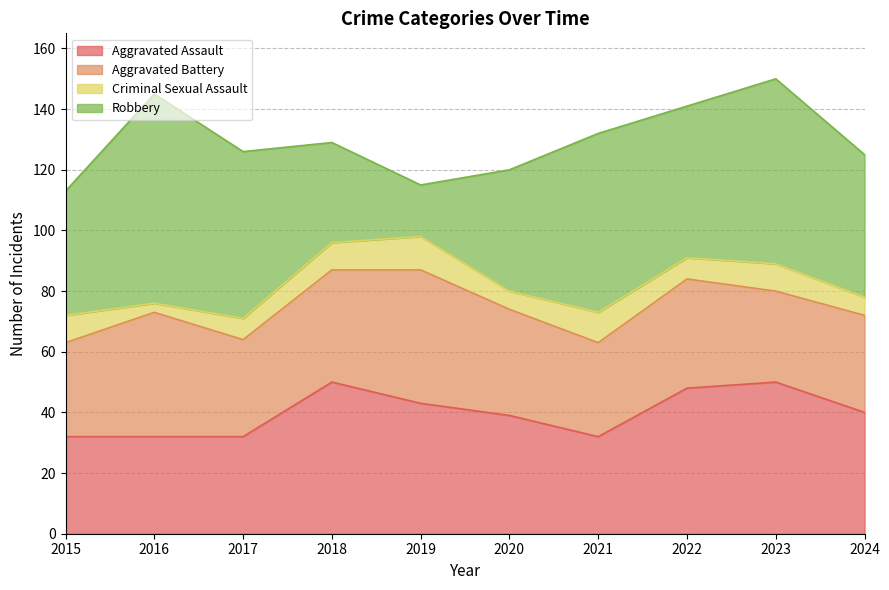

Where does the Aggravated Assault series first go above 40?

2018